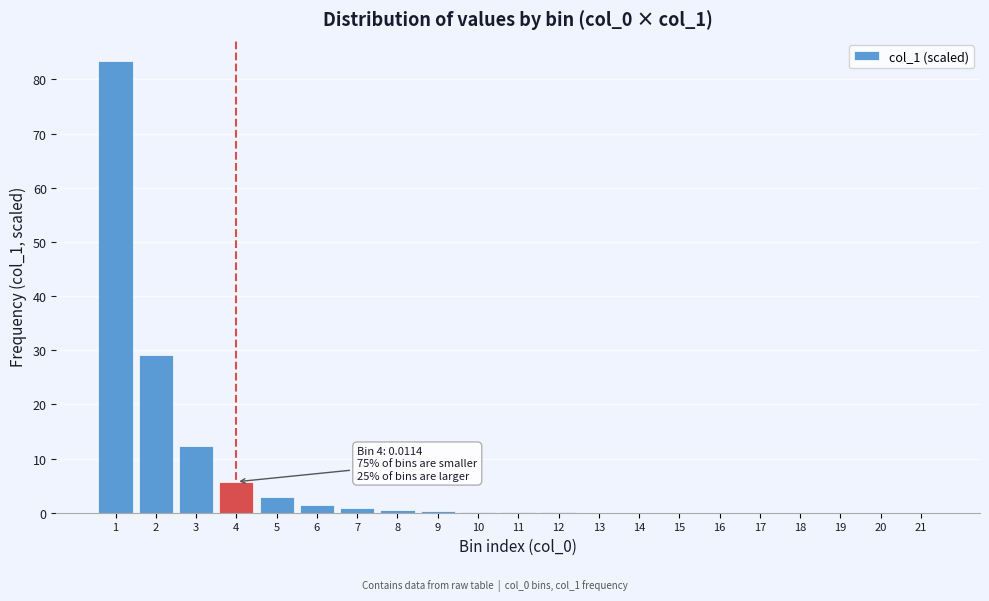

What is the greatest value displayed?

83.3